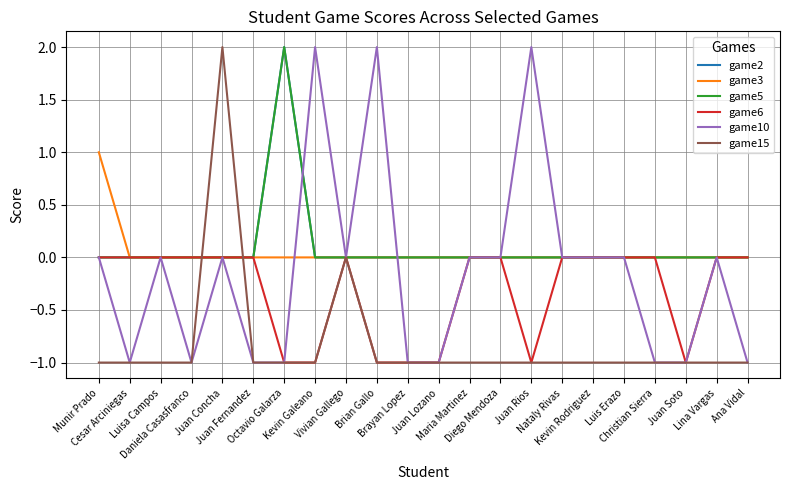

Which series has the widest spread of values?

game10